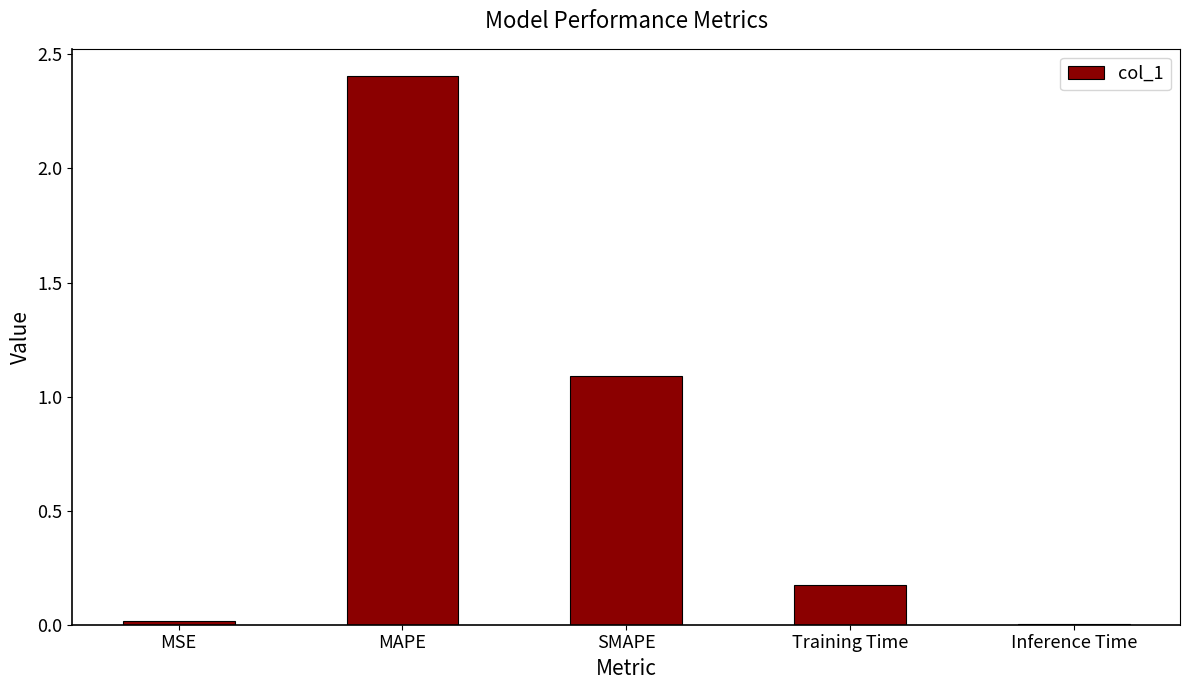

Between Inference Time and MAPE, which is larger?

MAPE